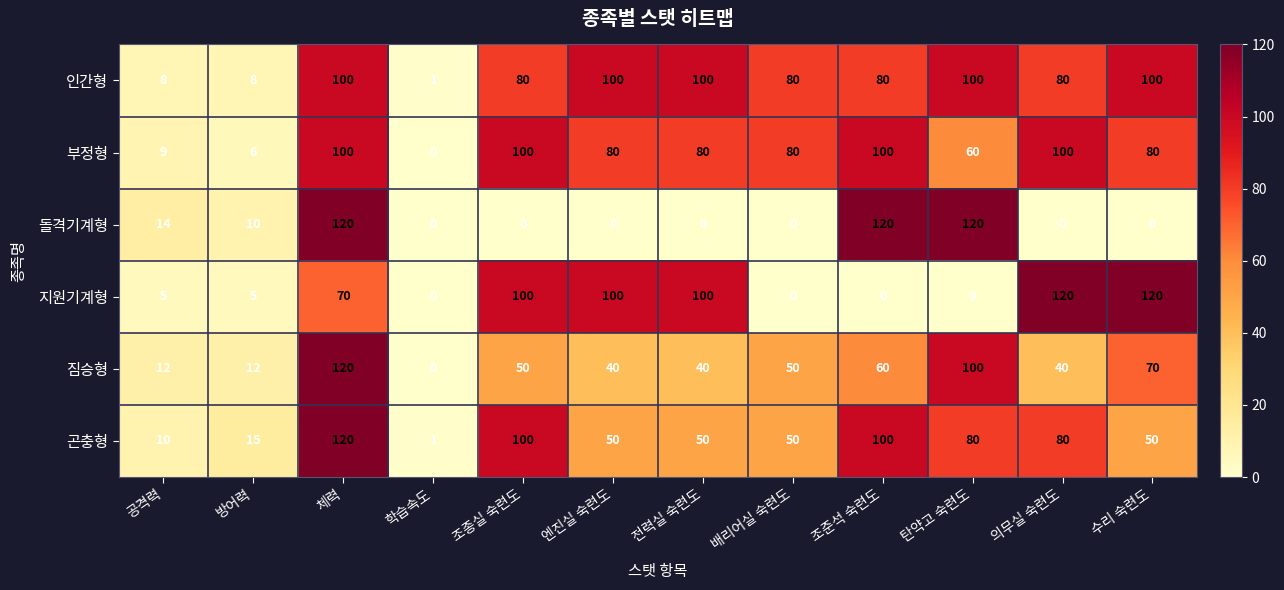

What is the total value across all series at 탄약고 숙련도?

460